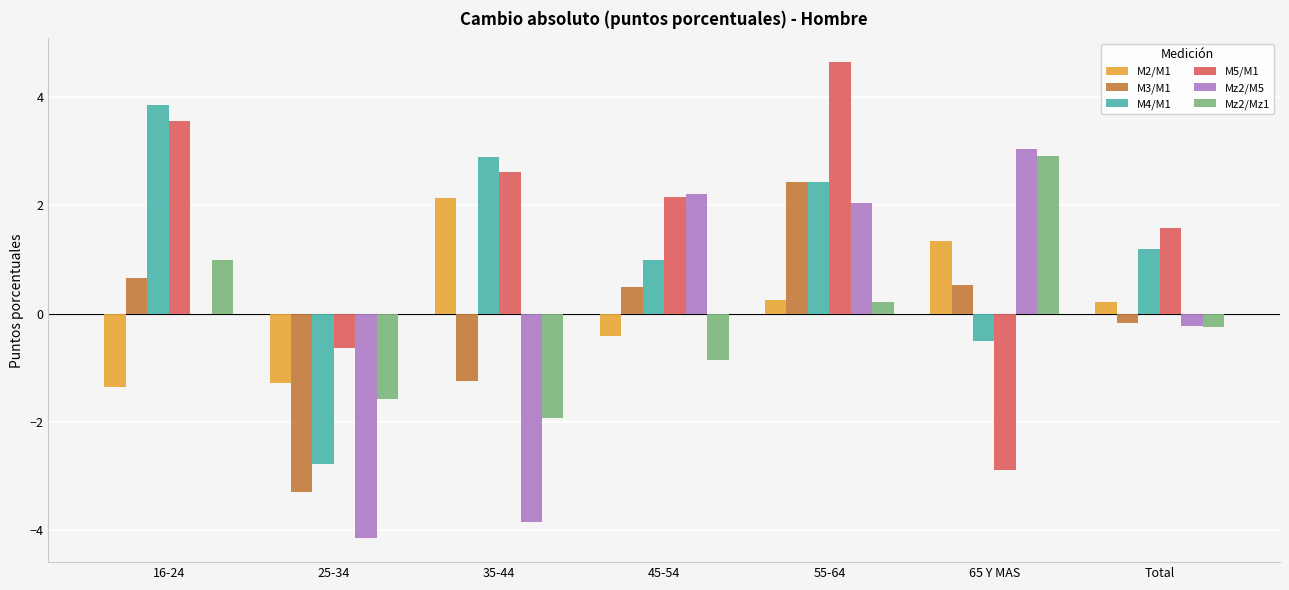

The M4/M1 series shows 2.9 at 35-44. True or false?

True